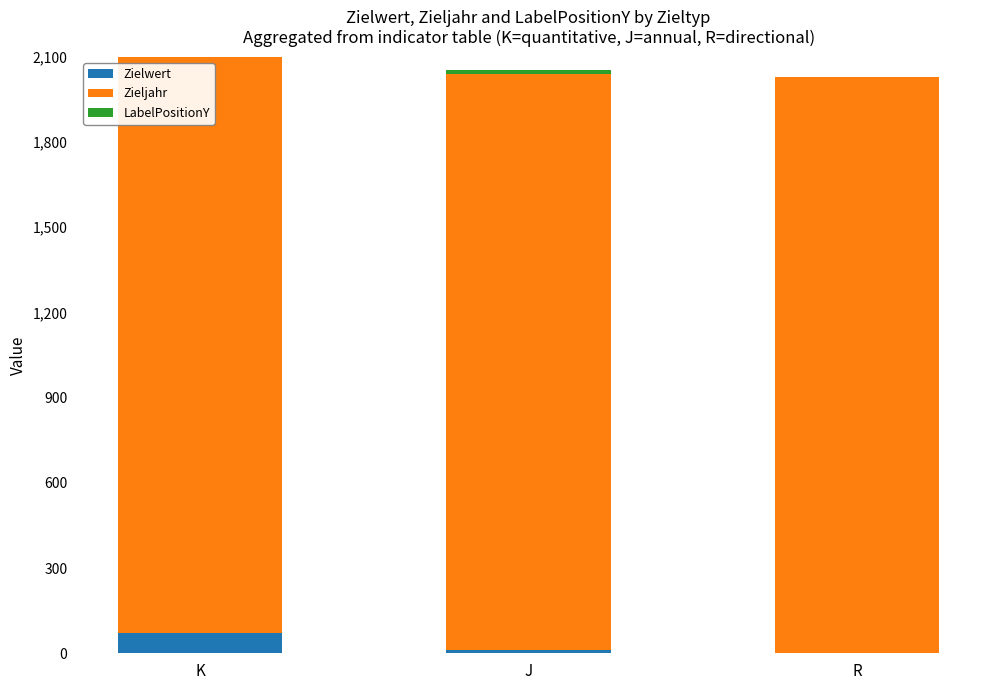

What is the difference between the highest and lowest values at R?

2030